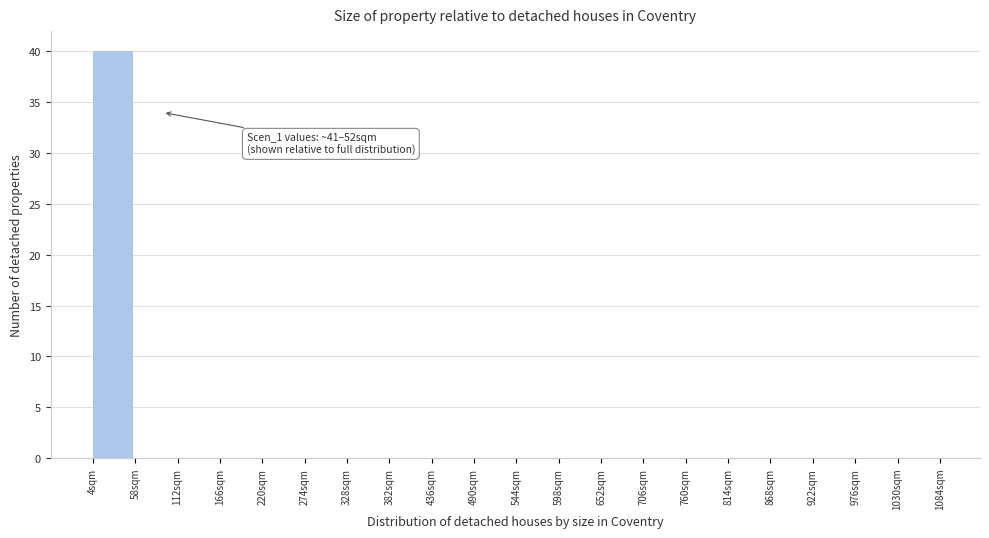

Over which range of the x-axis is the bar tallest?

4 to 58